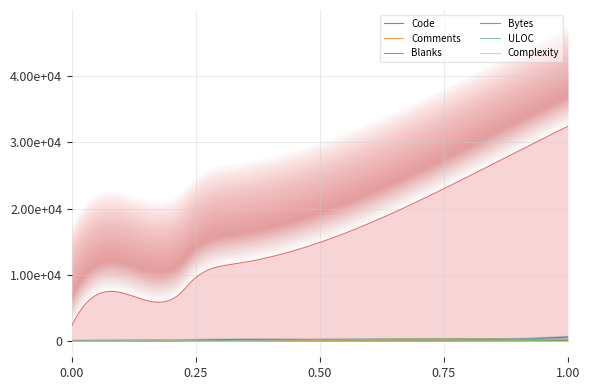

What is the value of the Bytes point at the 6th from the left?

13494